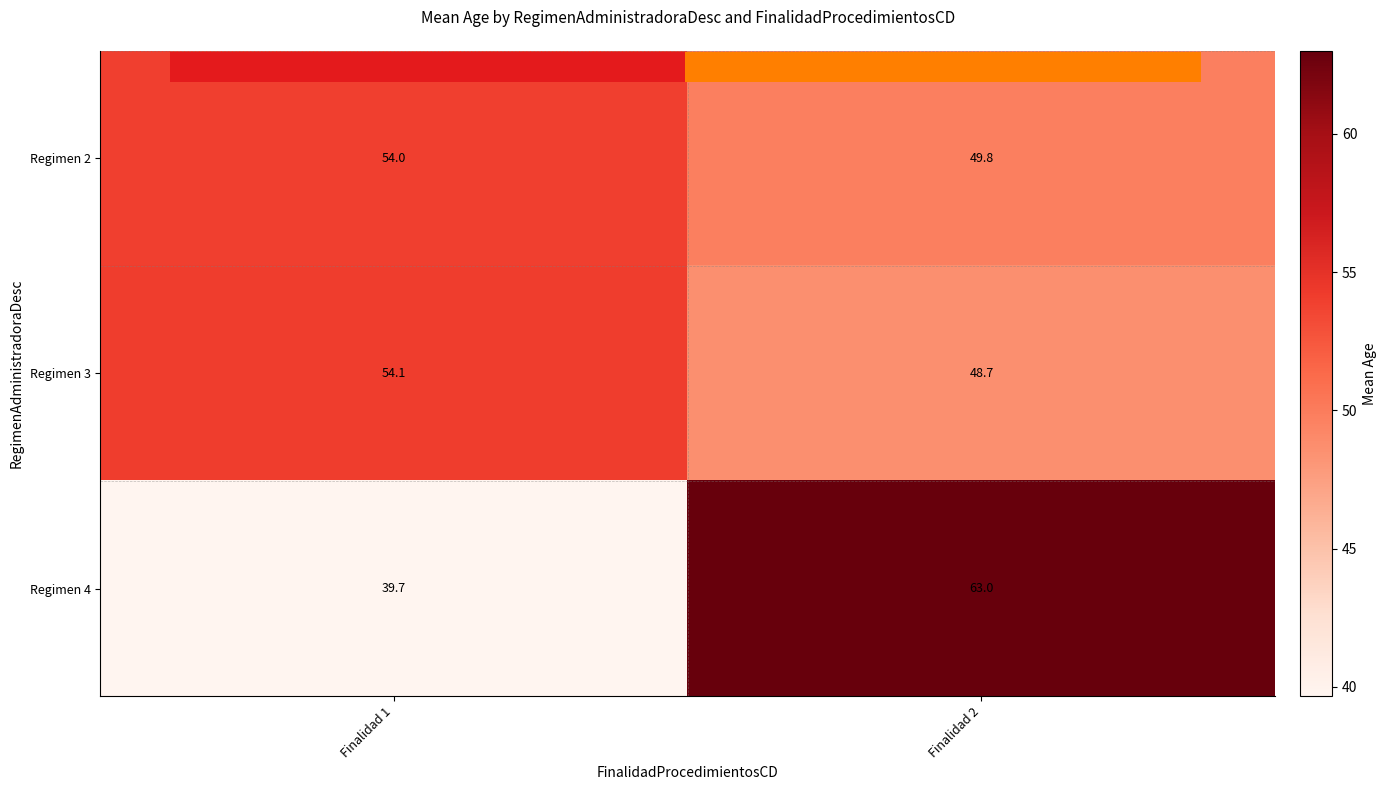

Is it true that Regimen 4 equals 63.0 at Finalidad 2?

True